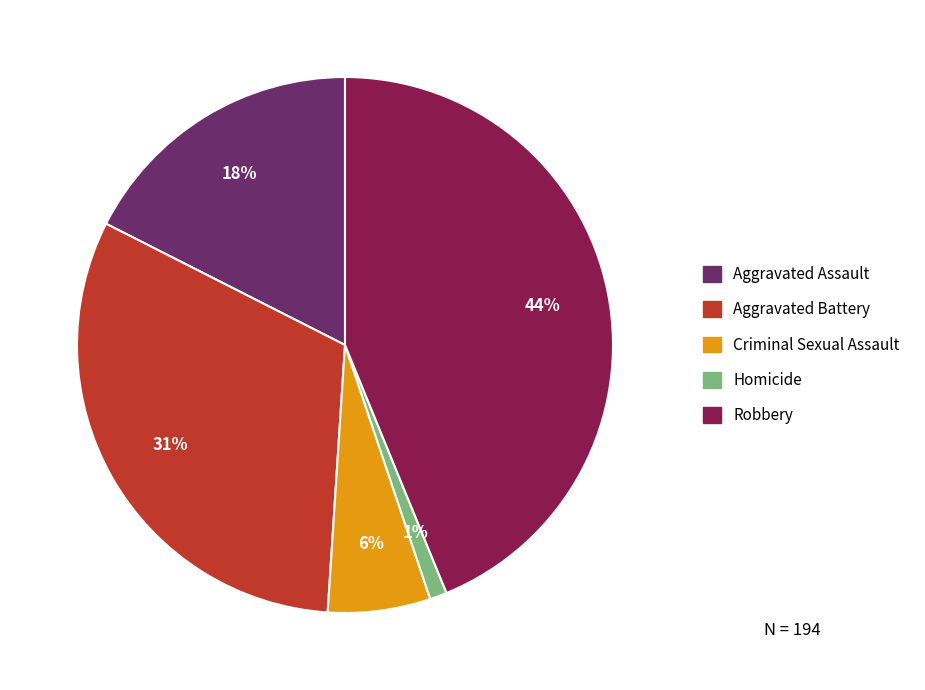

Rank the categories by value from lowest to highest.

Homicide, Criminal Sexual Assault, Aggravated Assault, Aggravated Battery, Robbery